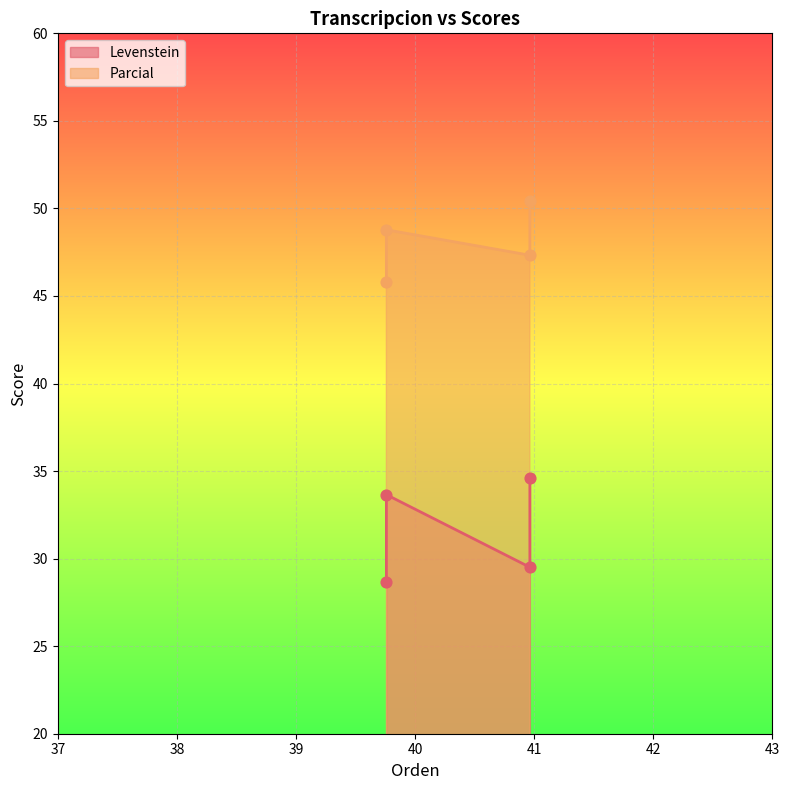

Which series has the largest total across all categories?

Parcial